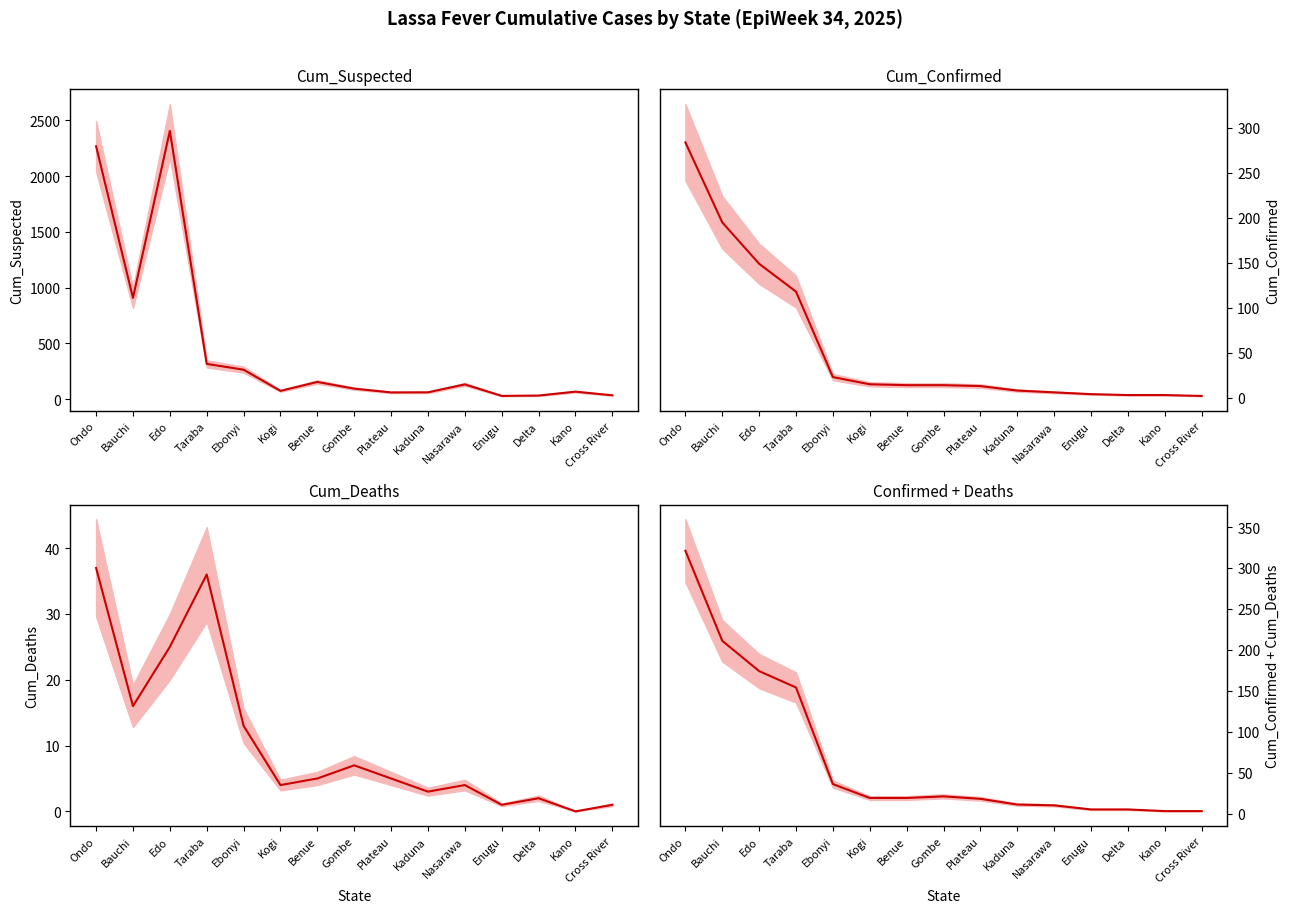

At which category is the sum across all series the highest?

Ondo